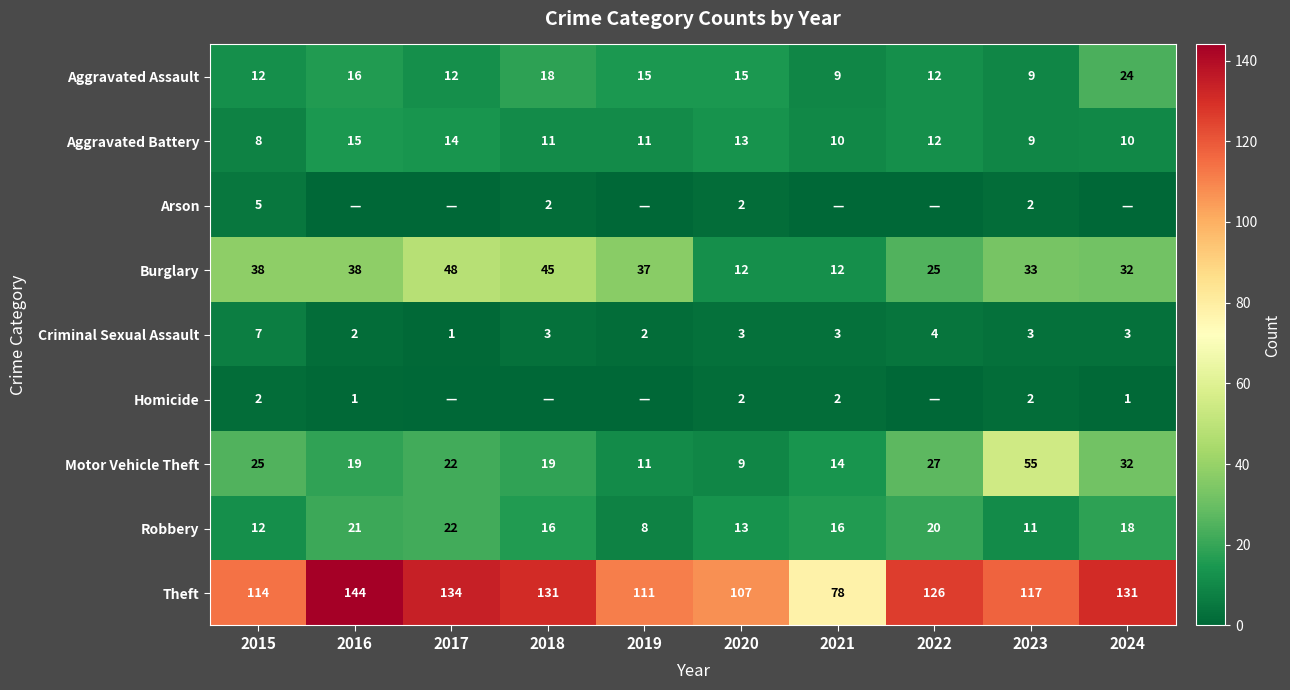

What is the spread (max minus min) of values at 2020?

105